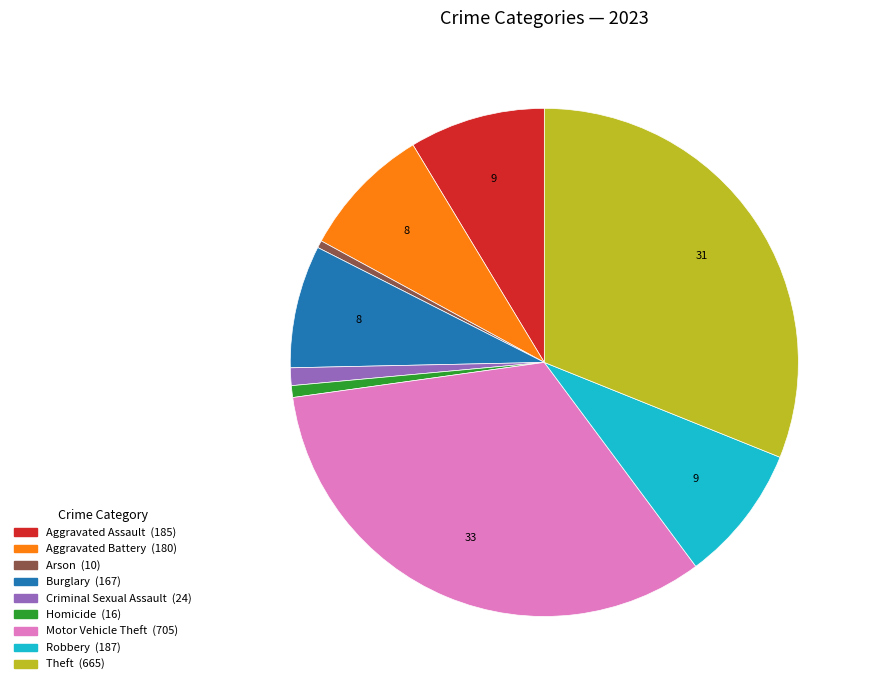

The Criminal Sexual Assault slice represents 13% of the pie. True or false?

False